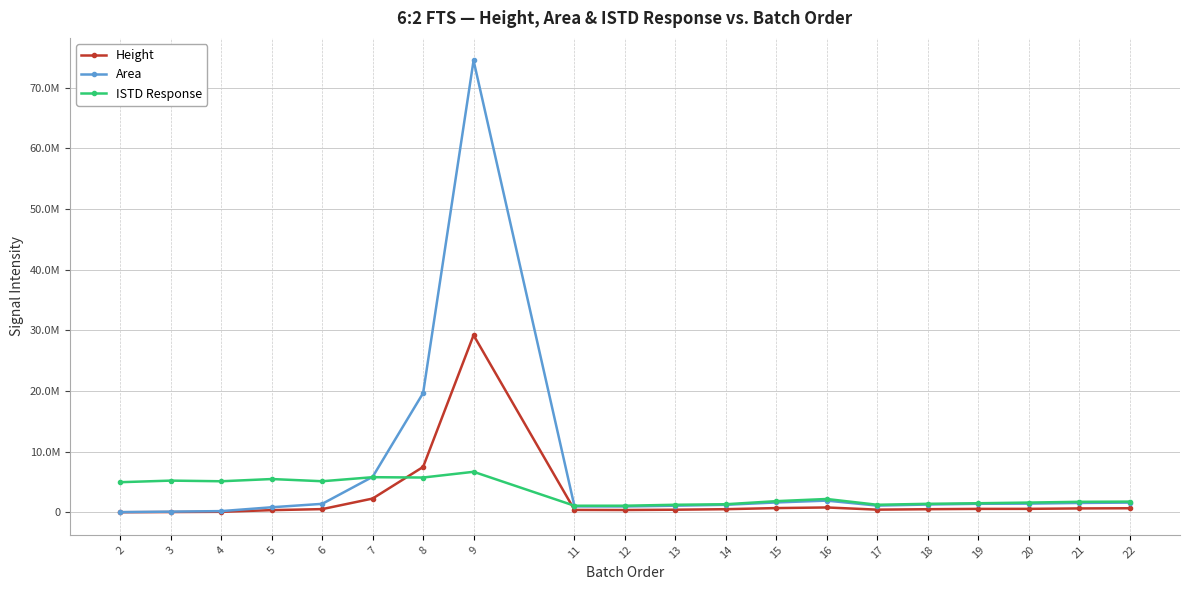

What are all the series names shown in the legend?

Height, Area, ISTD Response